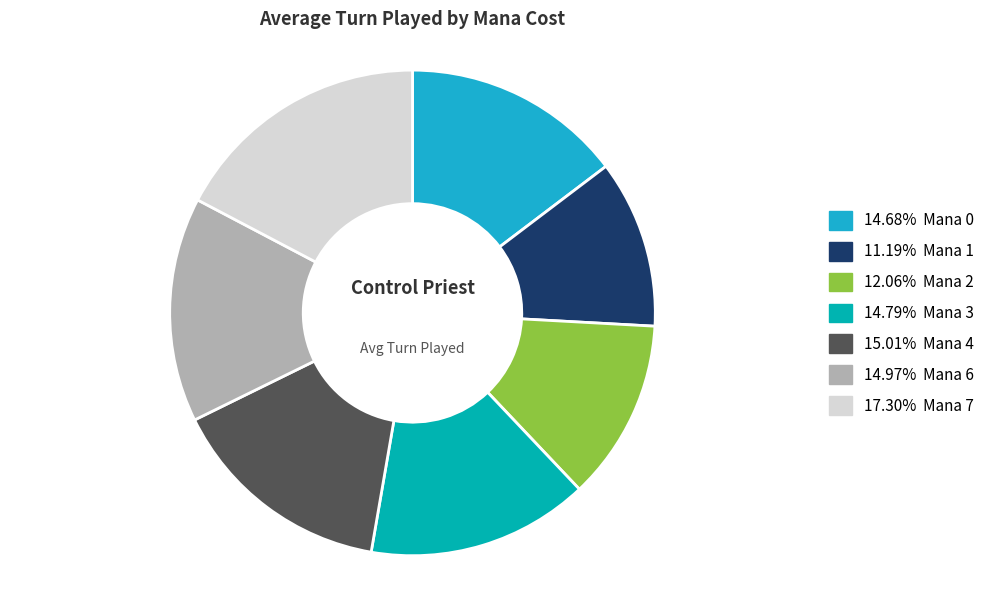

How many slices are in this pie chart?

7